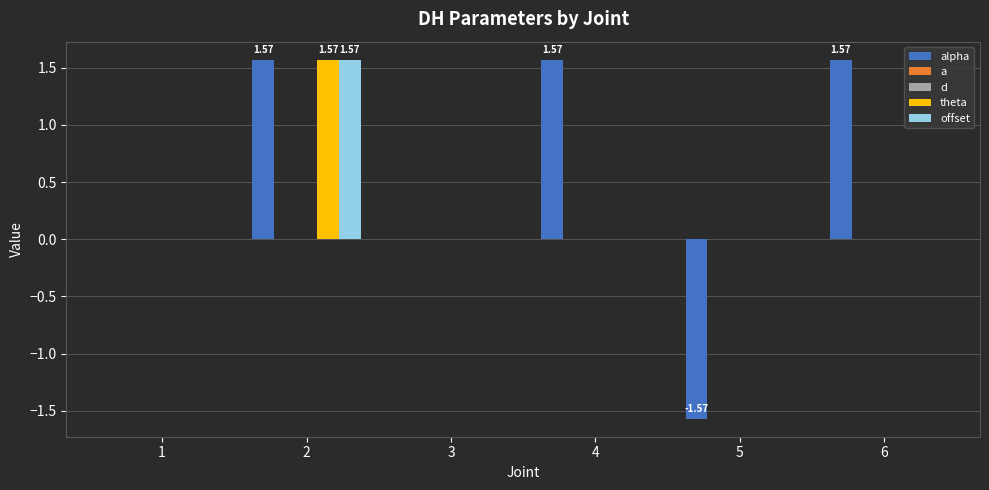

What is the total value across all series at 2?

4.7